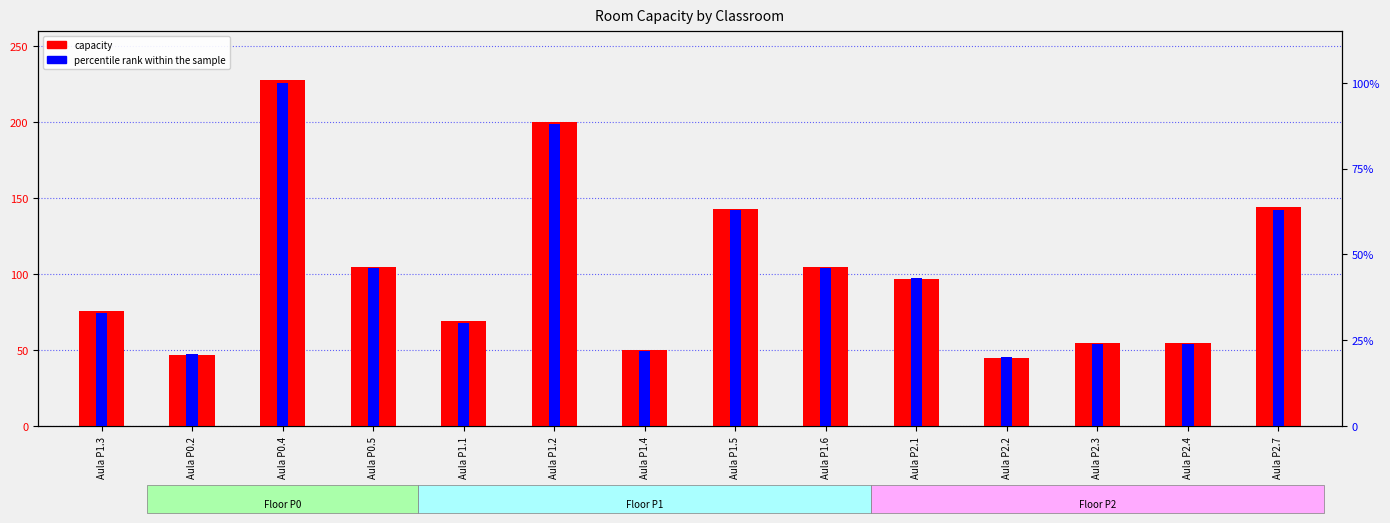

Reading left to right, extract all data points from this chart.

capacity: 76	47	228	105	69	200	50	143	105	97	45	55	55	144
percentile rank within the sample: 33	21	100	46	30	88	22	63	46	43	20	24	24	63